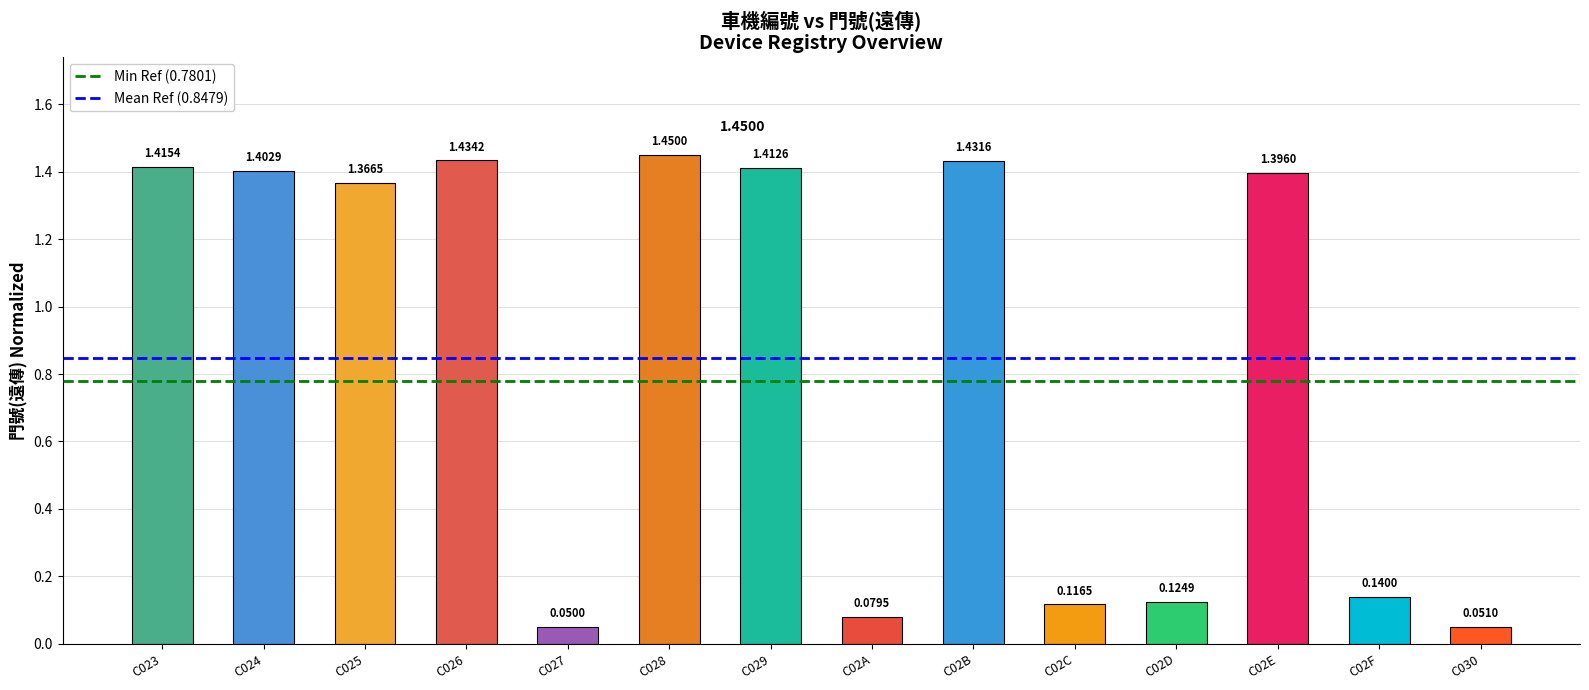

What is the change in value from C029 to C02C?

-1.3